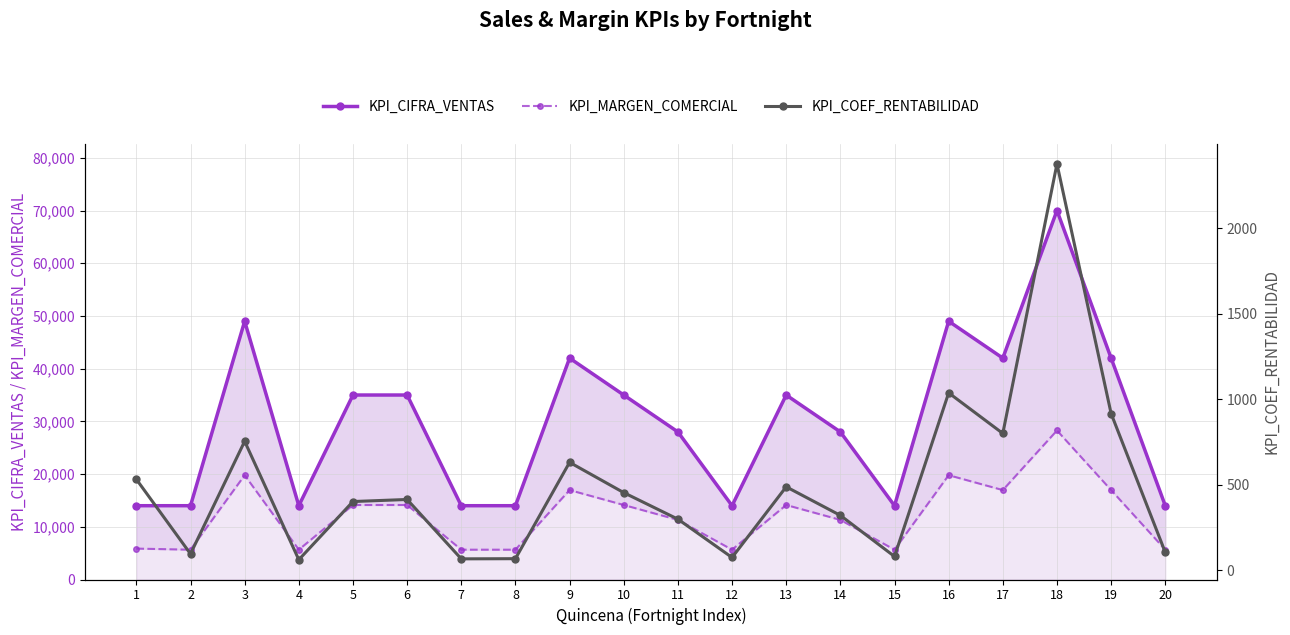

Which series has the largest range (max minus min)?

KPI_CIFRA_VENTAS